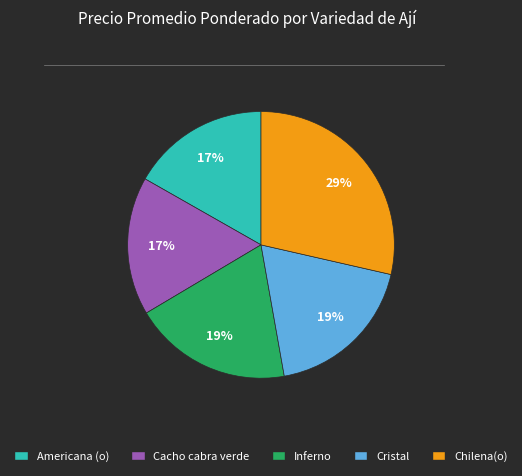

How many segments does this pie chart have?

5